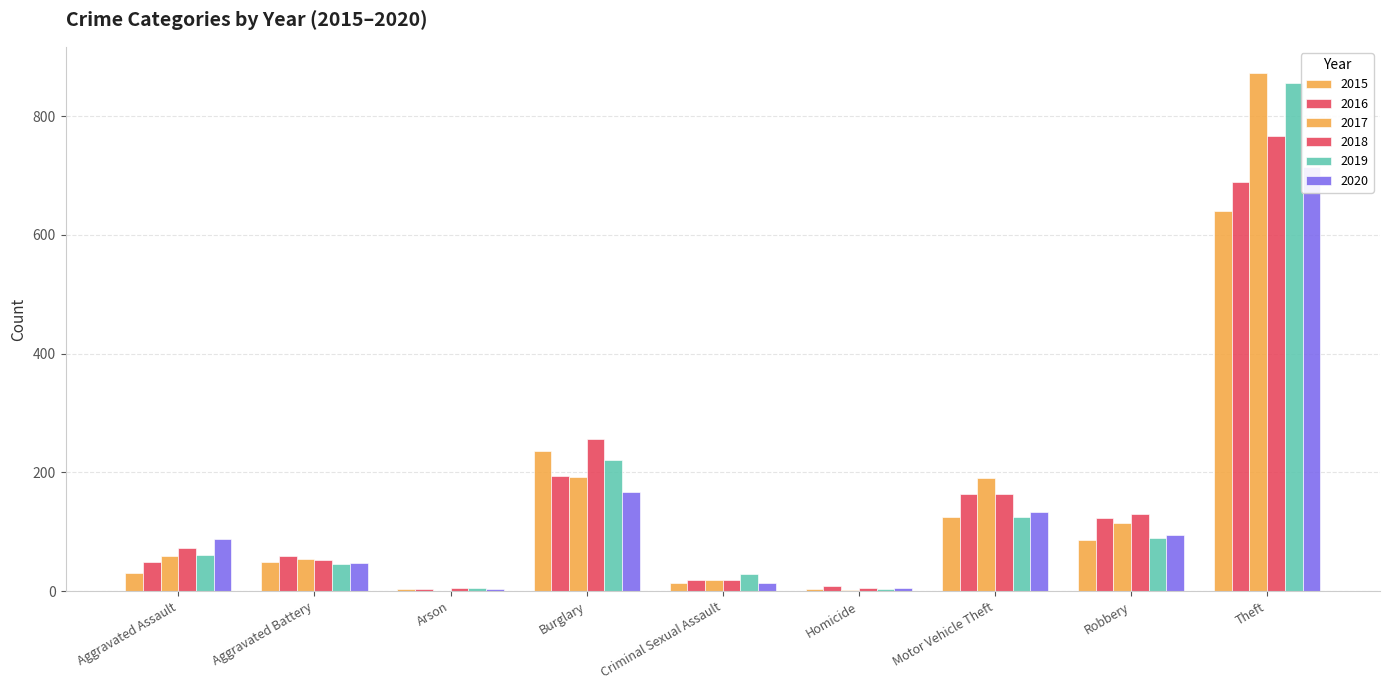

What is the total value across all series at Arson?

22